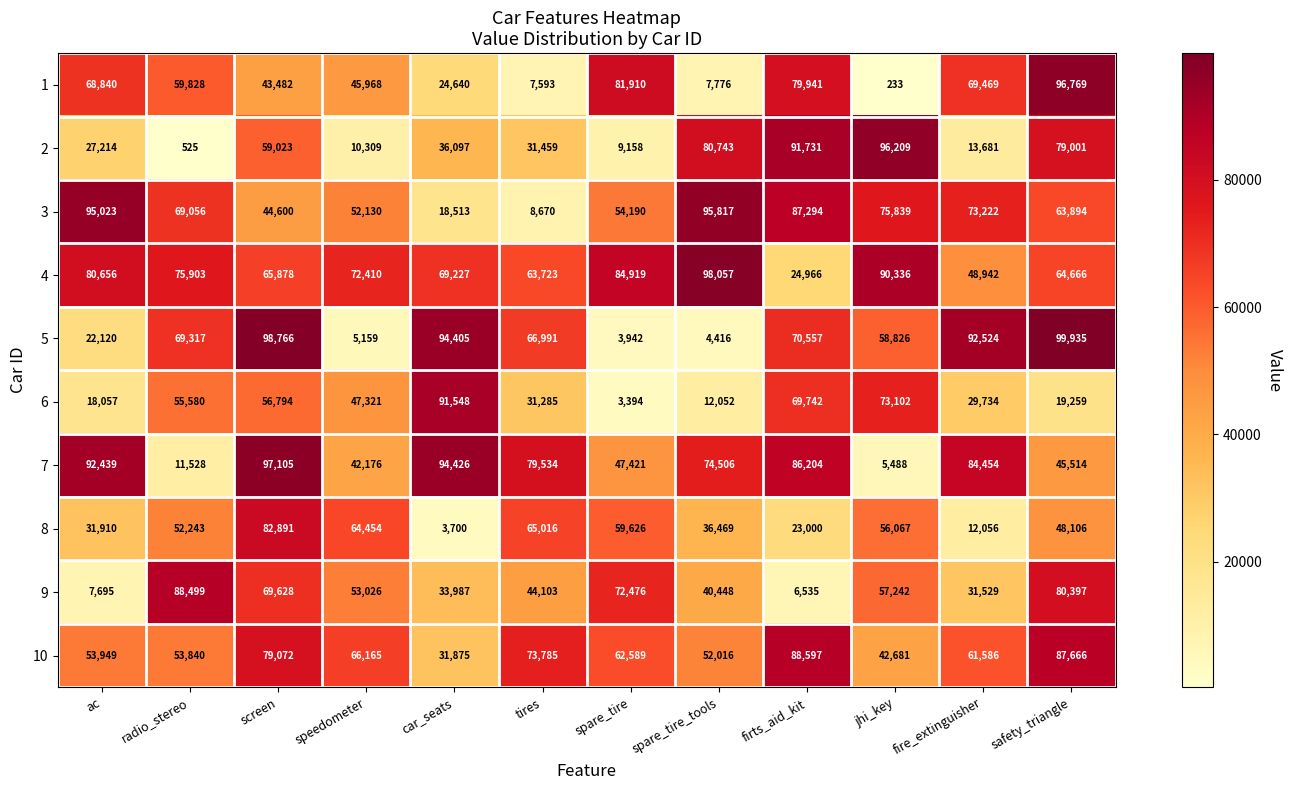

At which category is the sum across all series the highest?

screen